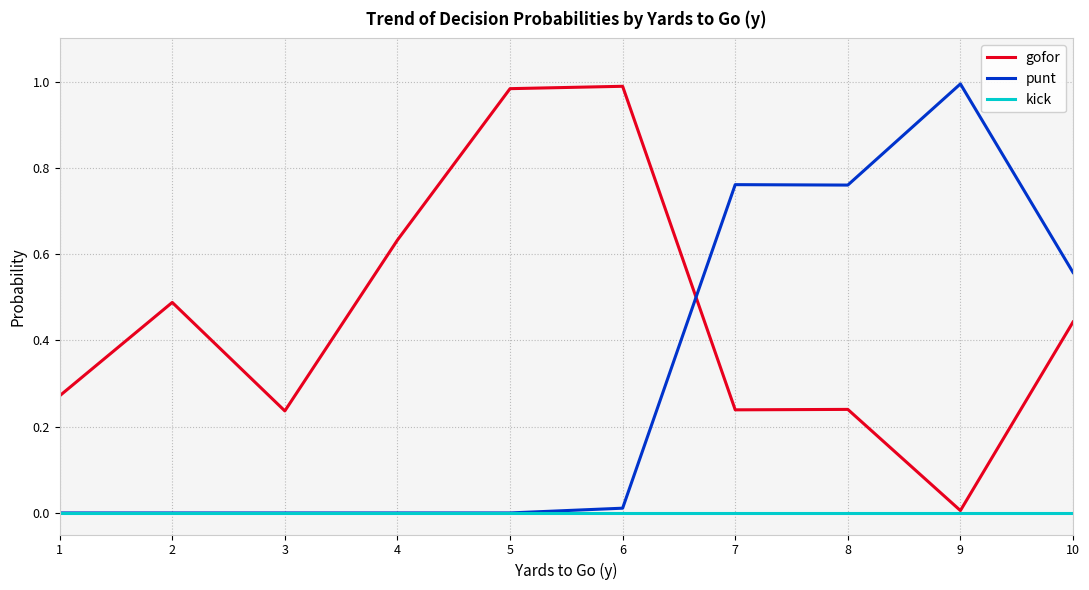

Does the chart have visible grid lines?

Yes